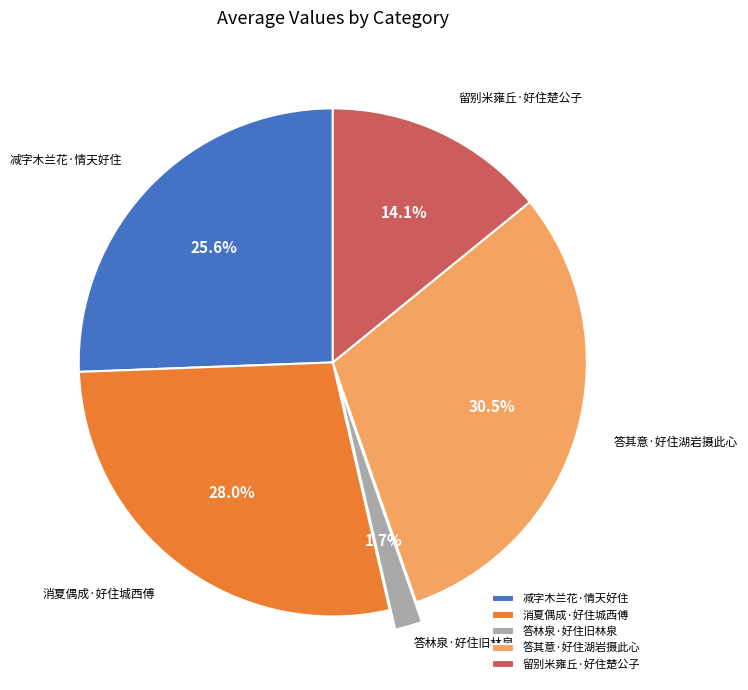

What percentage is NOT represented by 消夏偶成·好住城西傅?

72.0%